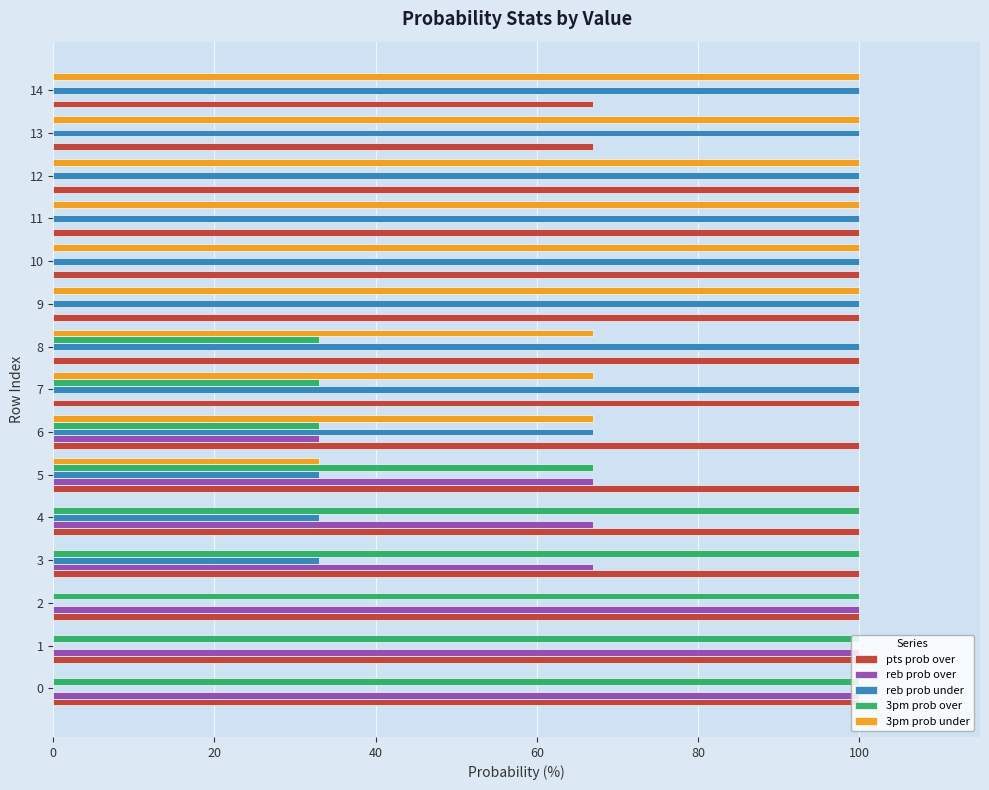

How many distinct data groups are displayed?

5